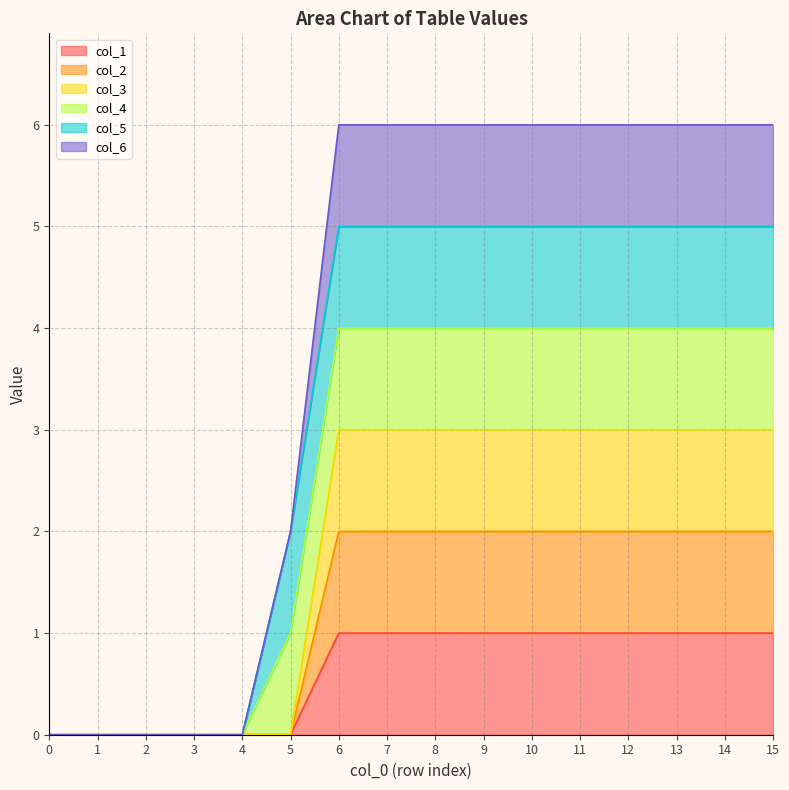

Which series has the widest spread of values?

col_6